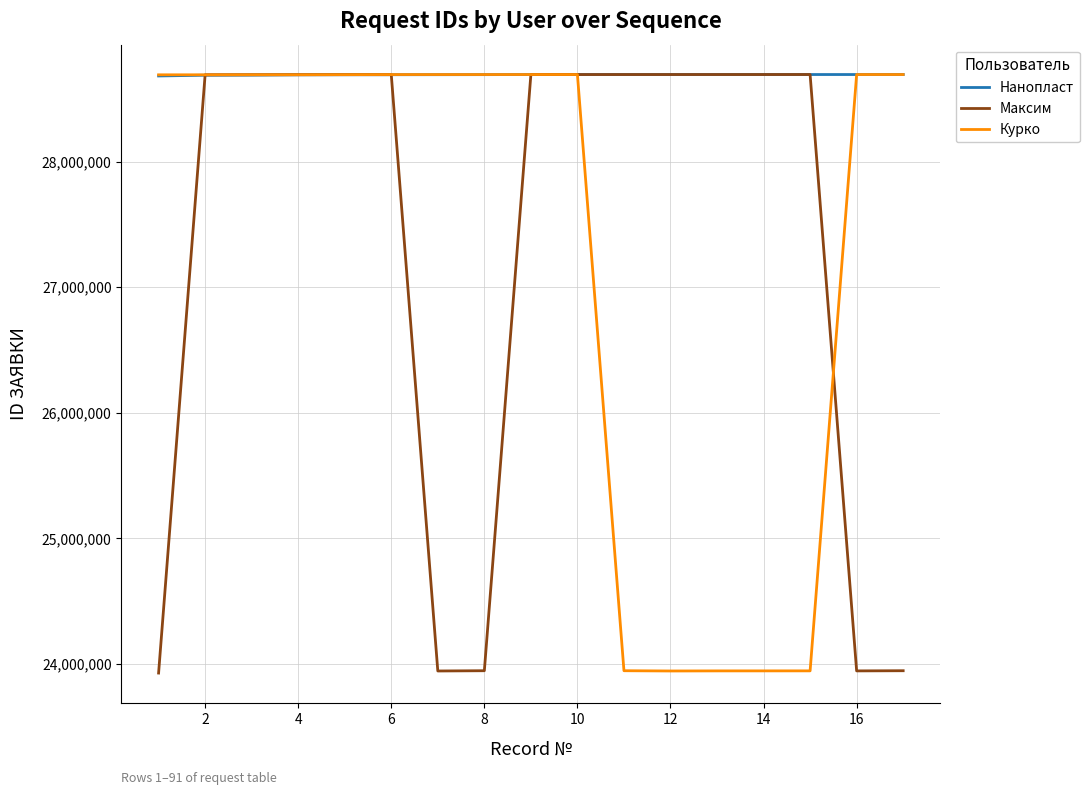

Which series has the largest total across all categories?

Нанопласт